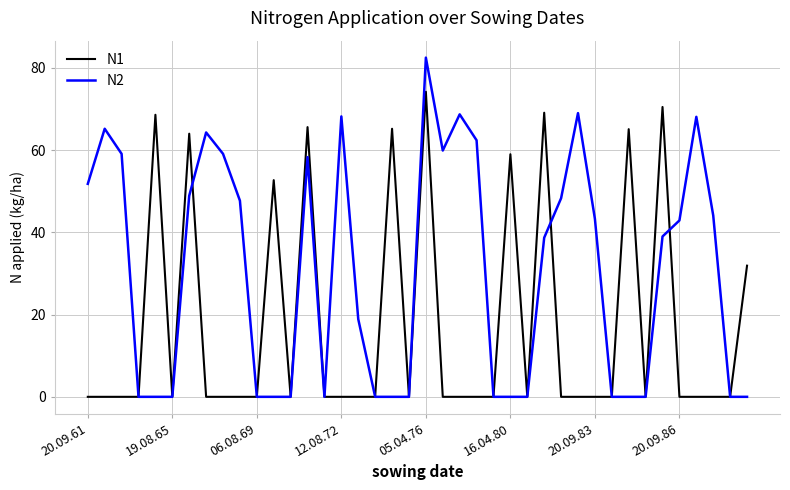

How many lines are shown in the chart?

2